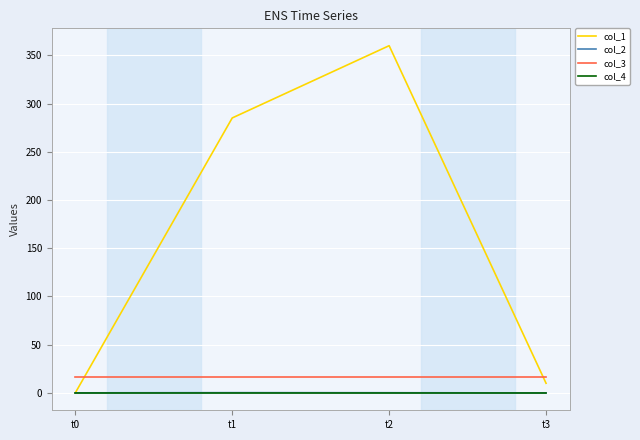

Which series has the largest range (max minus min)?

col_1